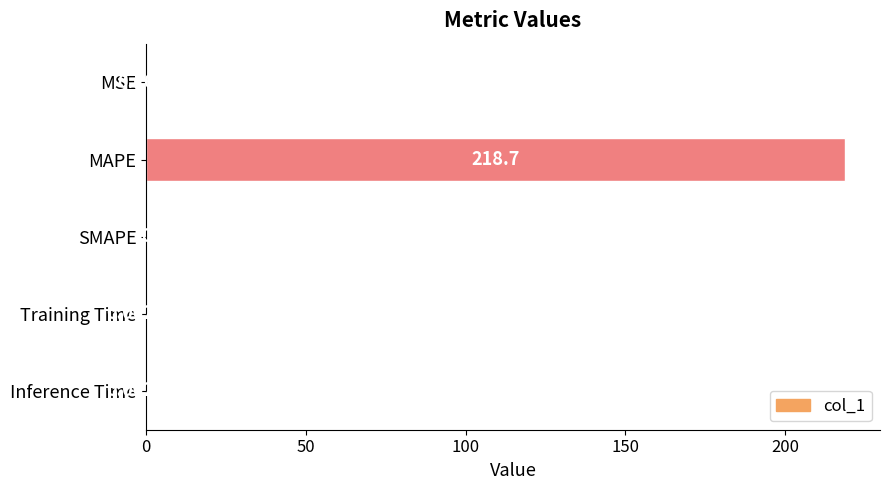

What is the change in value from MAPE to Inference Time?

-218.7